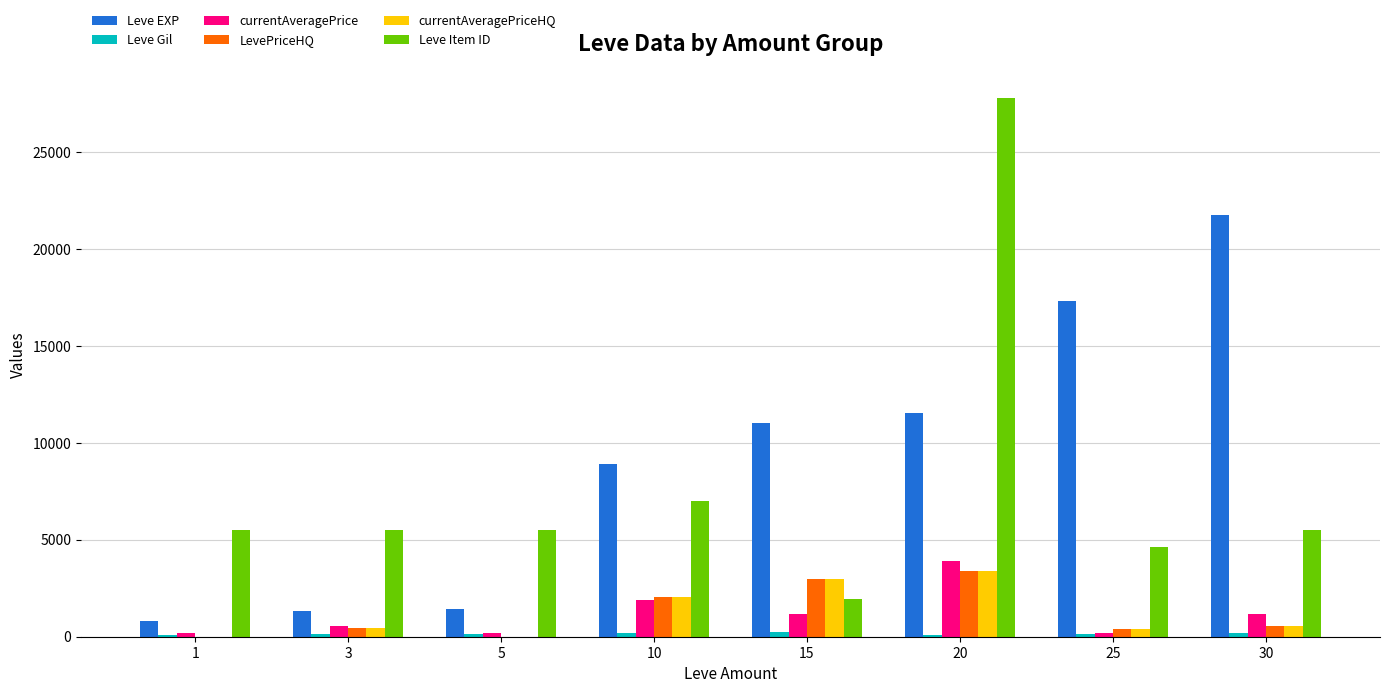

Count the number of data series in this chart.

6